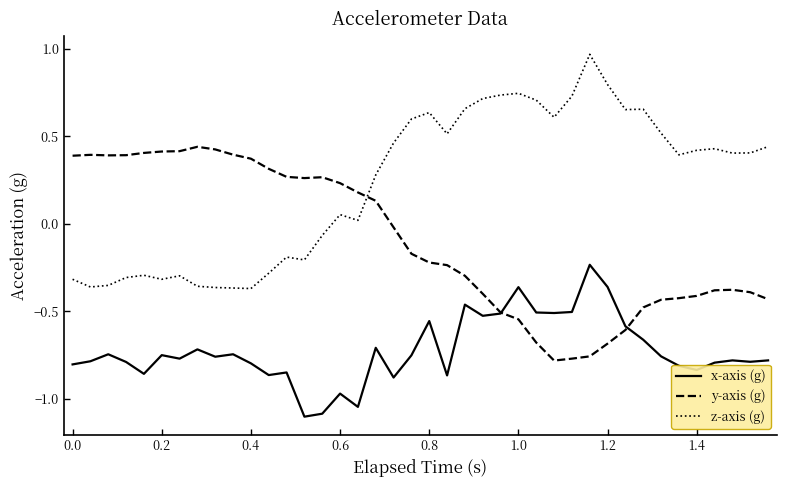

True or false: y-axis (g) and z-axis (g) cross at least once.

True